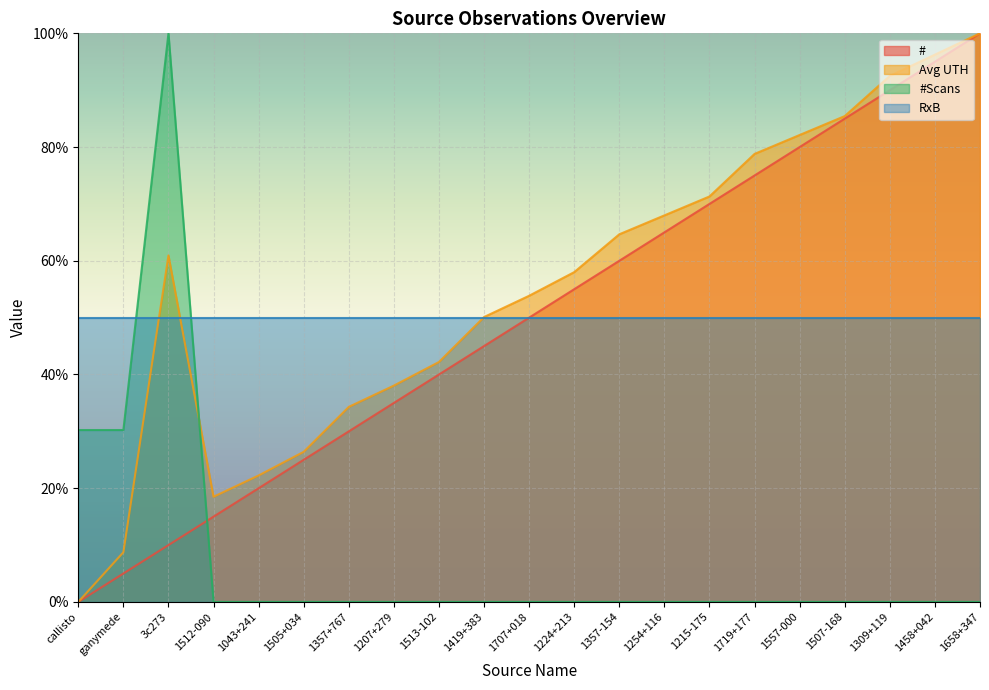

What is the difference between the highest and lowest values at 1507-168?

85.4